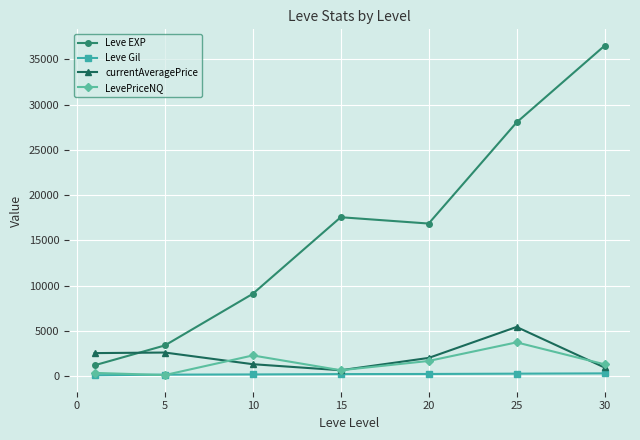

List the series in order of their peak value, highest first.

Leve EXP, currentAveragePrice, LevePriceNQ, Leve Gil